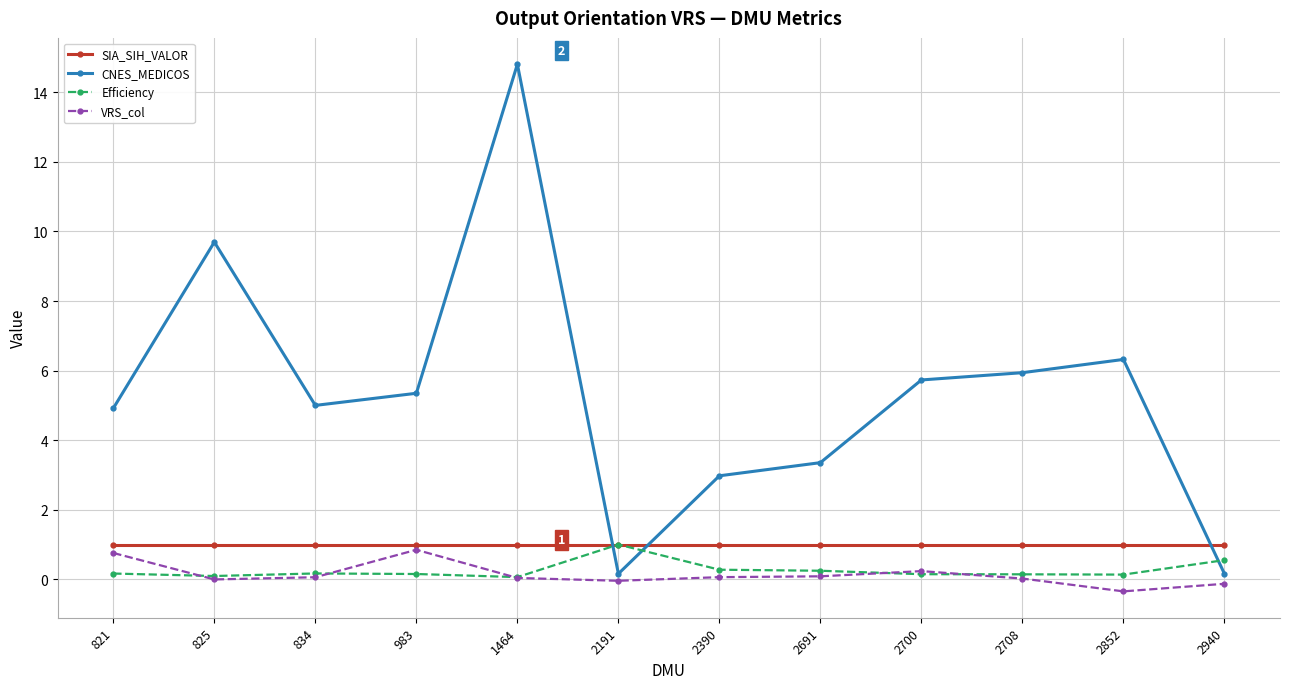

How many times do Efficiency and SIA_SIH_VALOR cross each other?

2